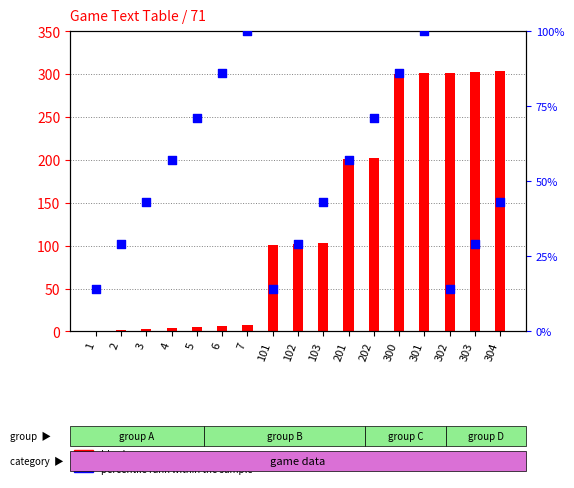

Which series has the widest spread of Y values?

Id value